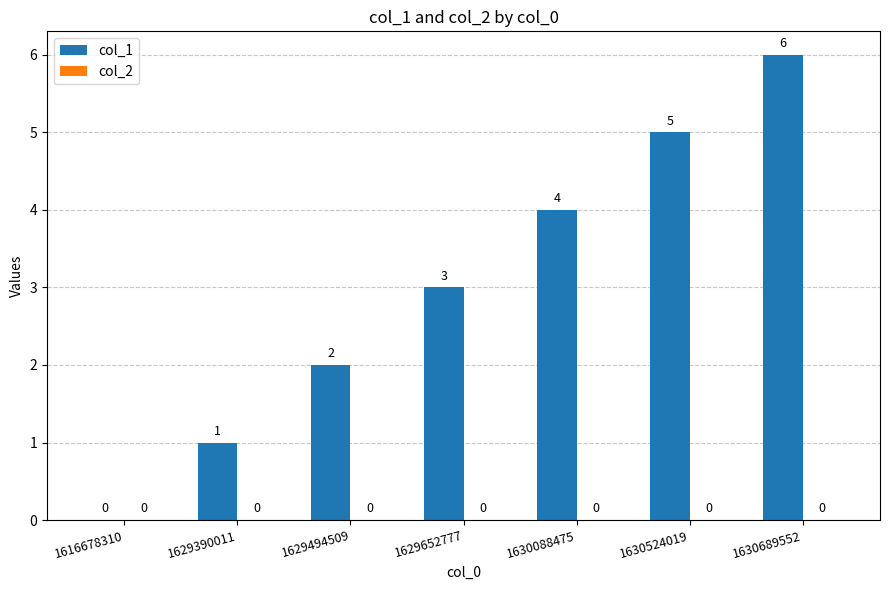

What is the sum of the values at 1629652777 and 1629494509?

5